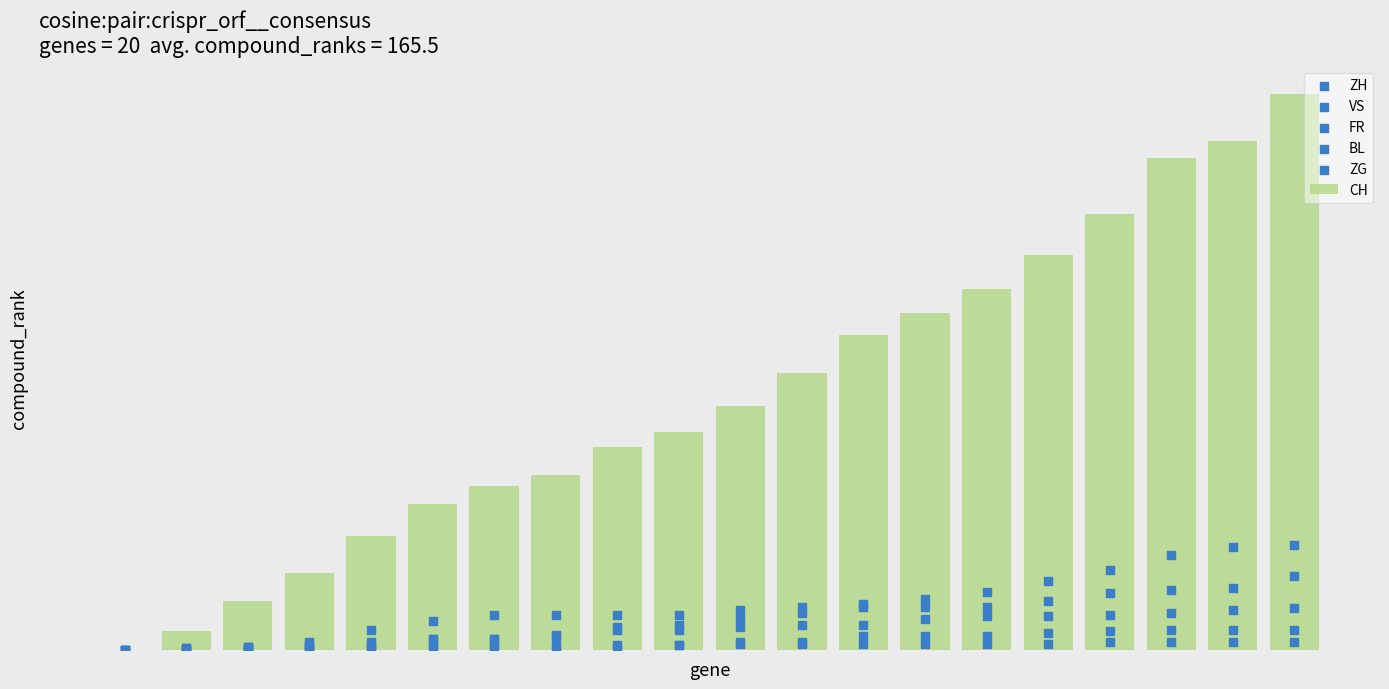

At how many categories does at least one series exceed 155?

10